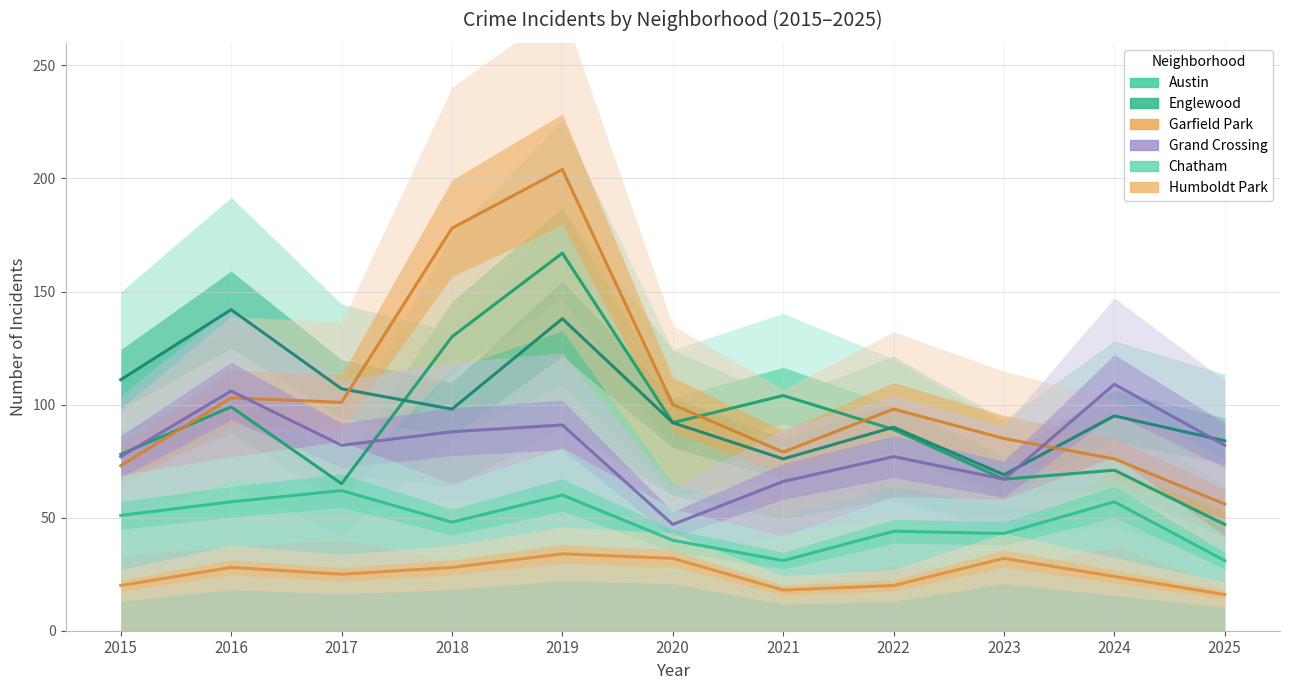

In Garfield Park, how many points are higher than both neighbors (excluding endpoints)?

3